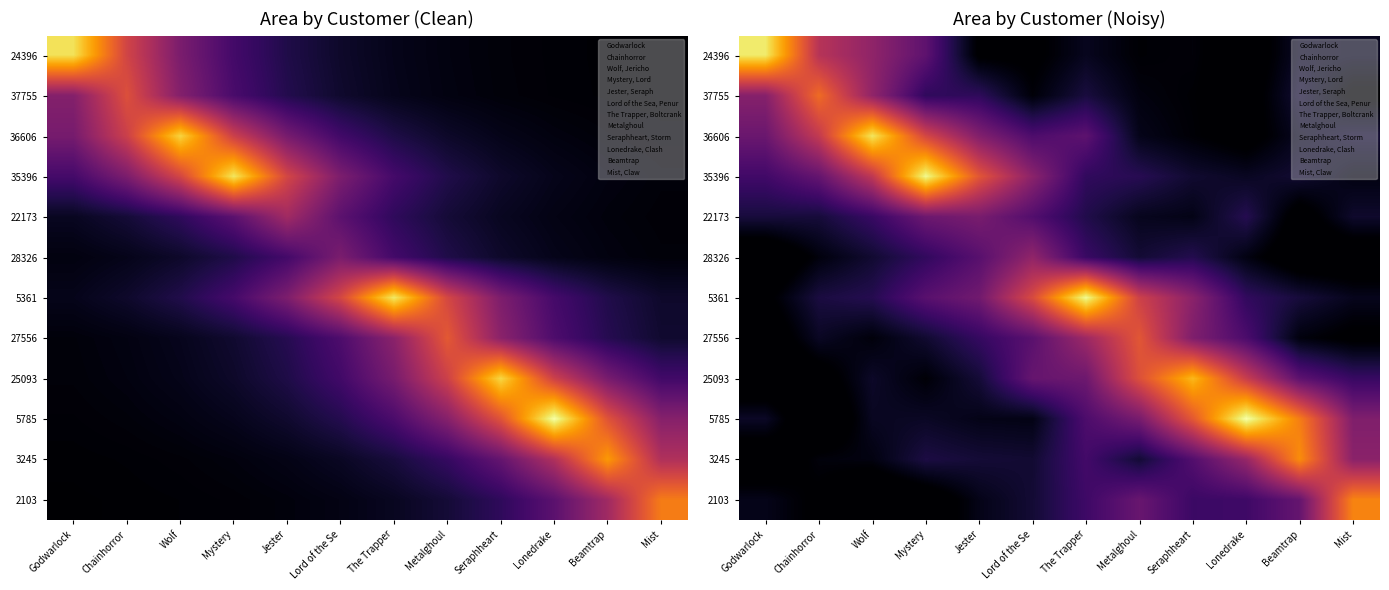

At which label is 36606 closest to 133?

Chainhorror